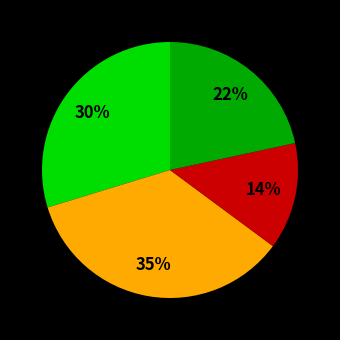

To the nearest percent, what is the average slice percentage?

25%